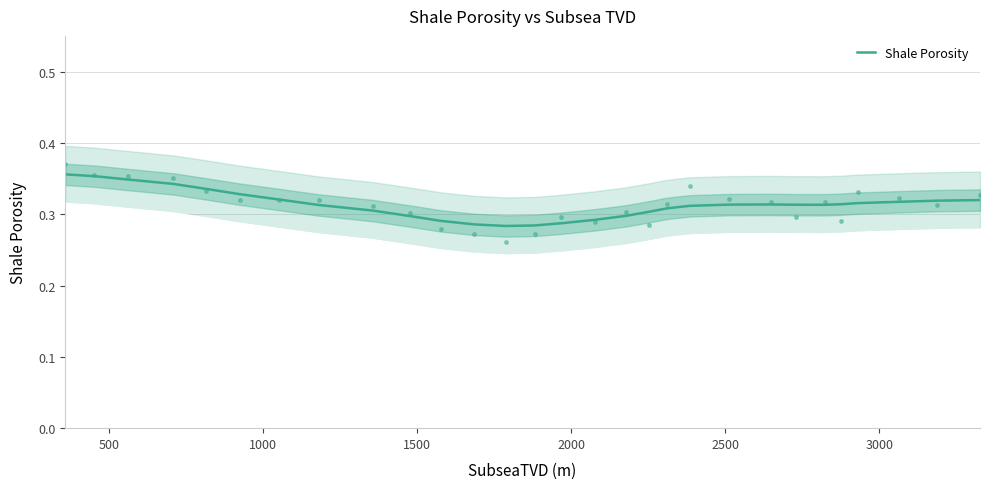

What is the smallest value displayed?

0.3